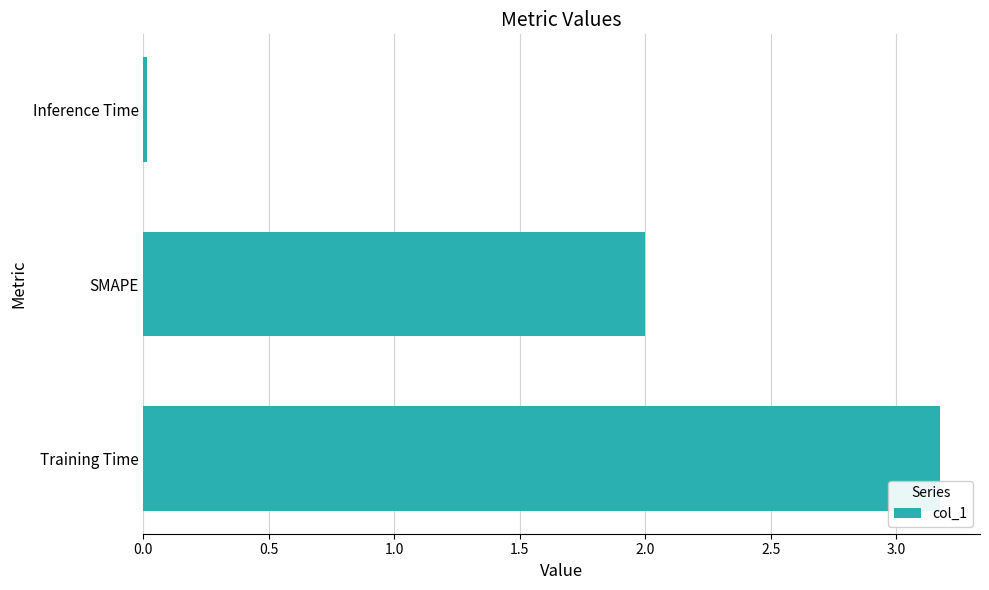

What is the sum of all values?

5.2